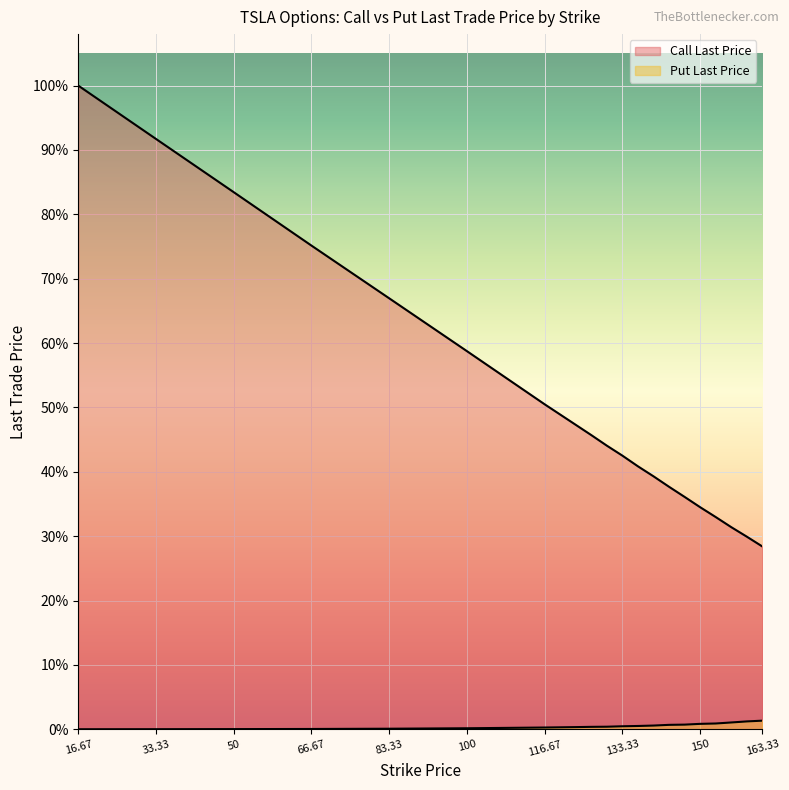

Is it true that Put Last Price equals 0.8 at 130.0?

True